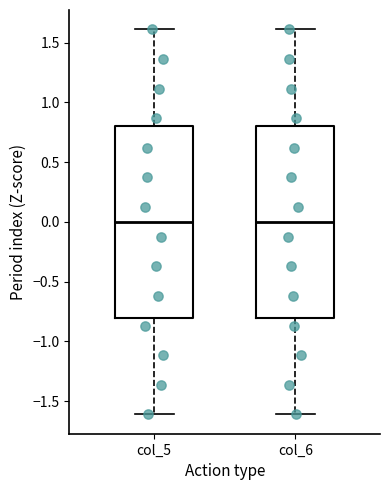

Where is the lower edge of the box for col_5 on the y-axis? The values are not printed on the chart, so give them approximately, as read against the axis.

-0.8